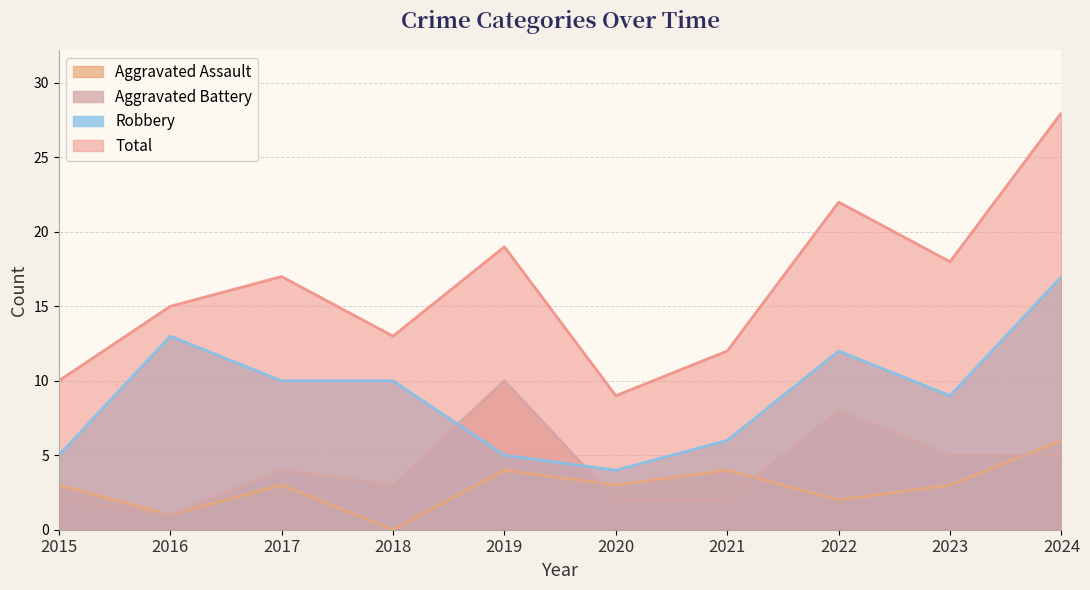

Which series has the largest total across all categories?

Total